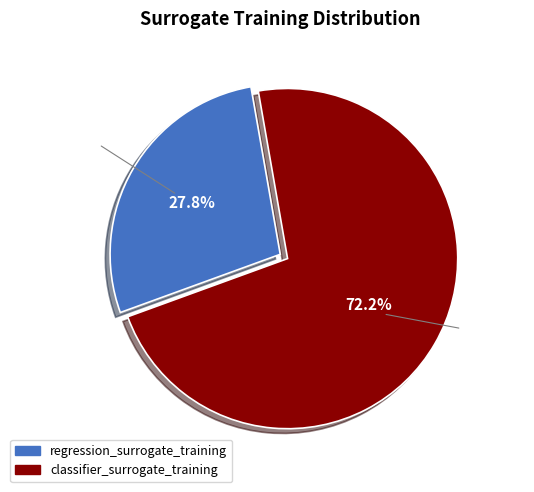

To the nearest percent, what is the difference between the largest and smallest slice percentages?

44%